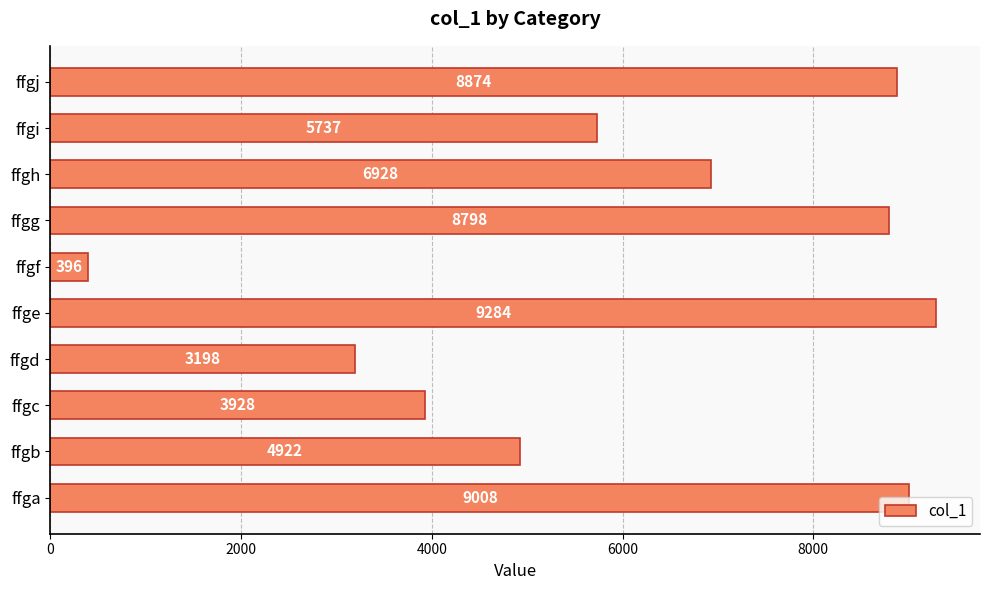

What is the average value?

6107